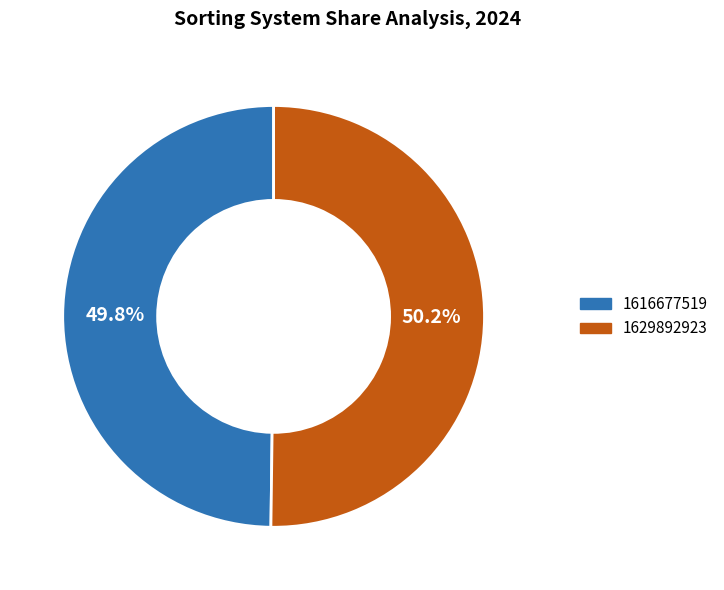

To the nearest percent, what is the average slice percentage?

50%